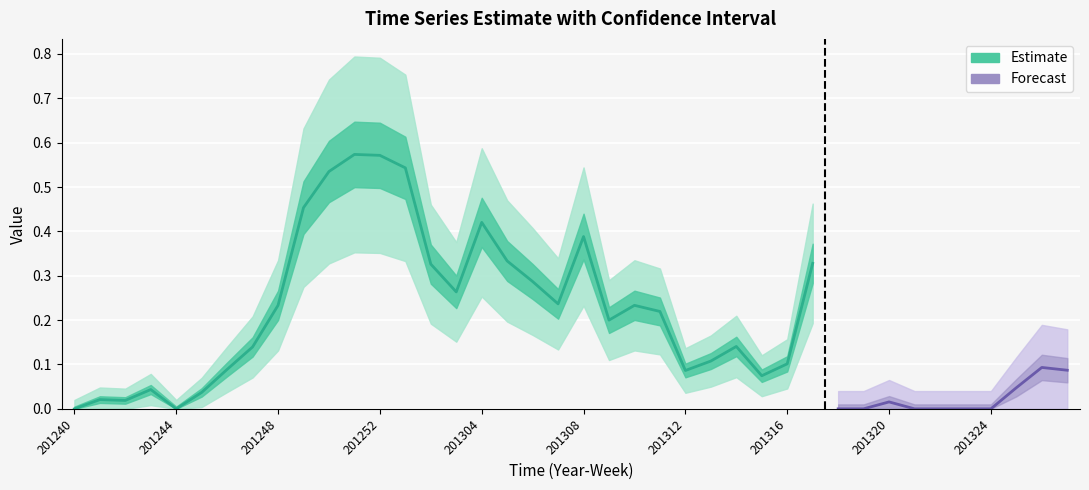

What is the maximum value for upper?

0.6